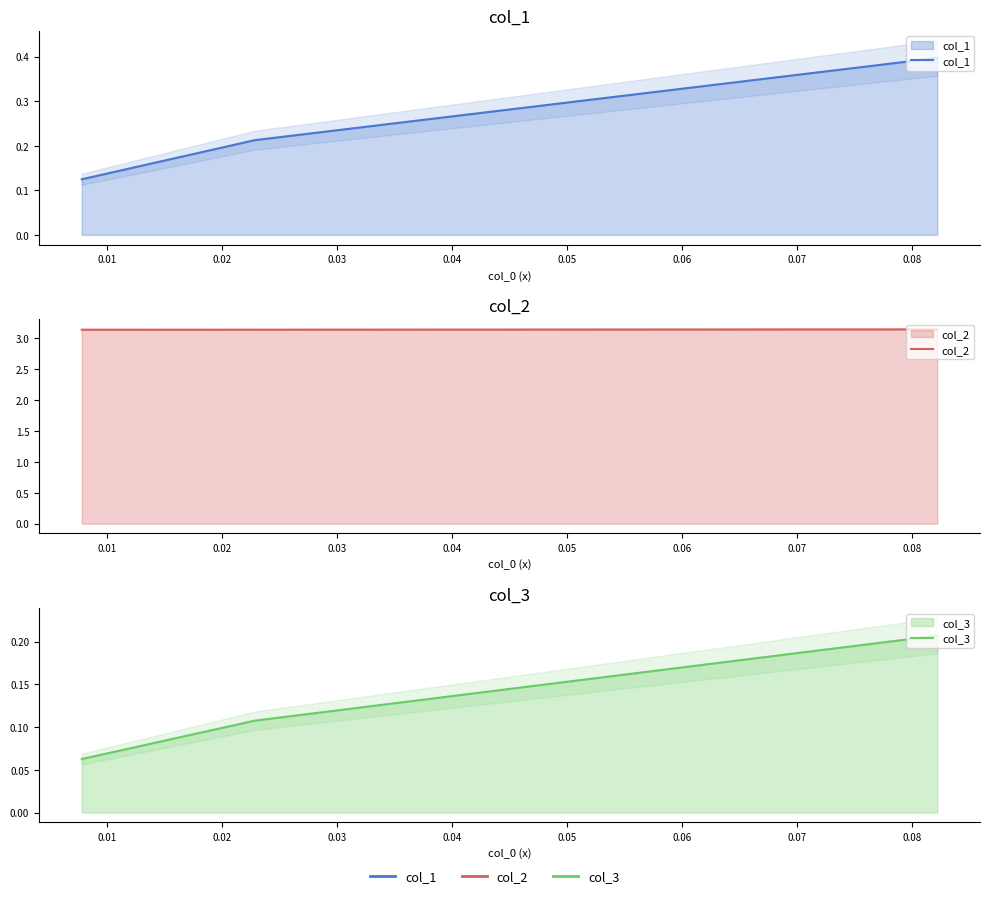

Is it true that col_2 equals 1.1 at 0.00?

False